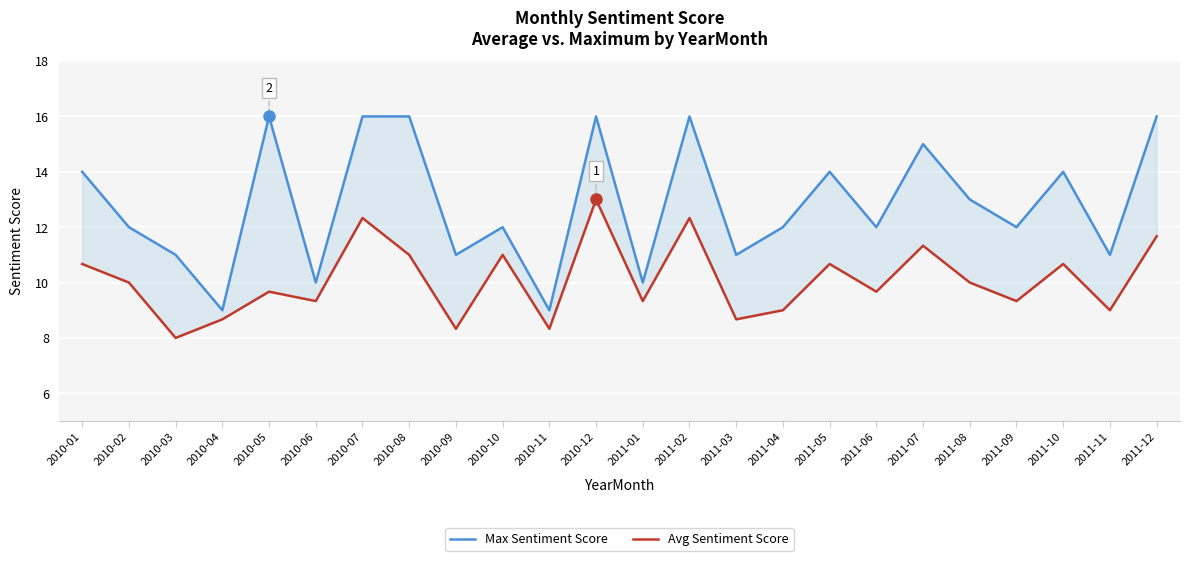

List the labels in order of Avg Sentiment Score value, smallest first.

2010-03, 2010-09, 2010-11, 2010-04, 2011-03, 2011-04, 2011-11, 2010-06, 2011-01, 2011-09, 2010-05, 2011-06, 2010-02, 2011-08, 2010-01, 2011-05, 2011-10, 2010-08, 2010-10, 2011-07, 2011-12, 2010-07, 2011-02, 2010-12